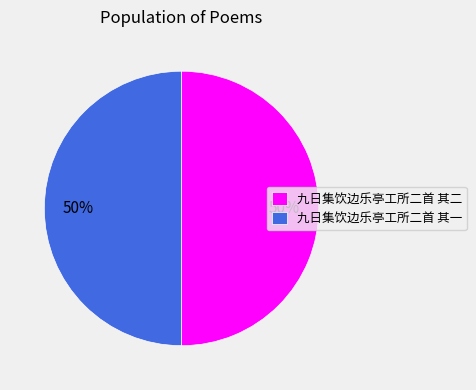

Combined, do 九日集饮边乐亭工所二首 其一 and 九日集饮边乐亭工所二首 其二 account for over 50%?

Yes